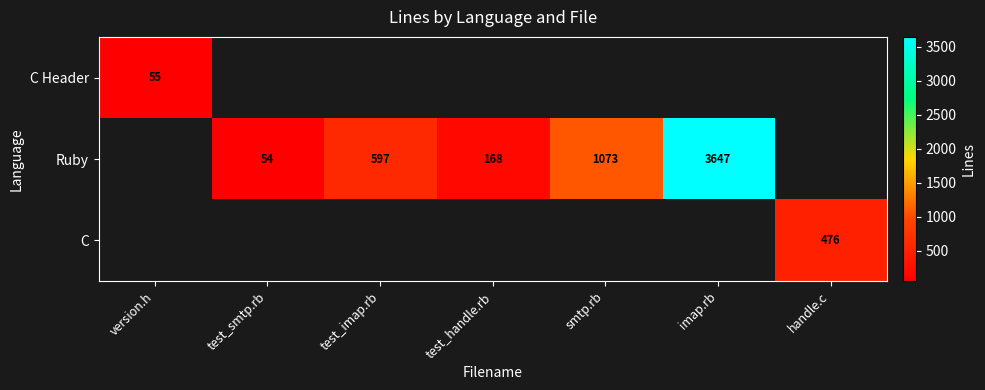

True or false: Ruby has a value of 3647 at imap.rb.

True